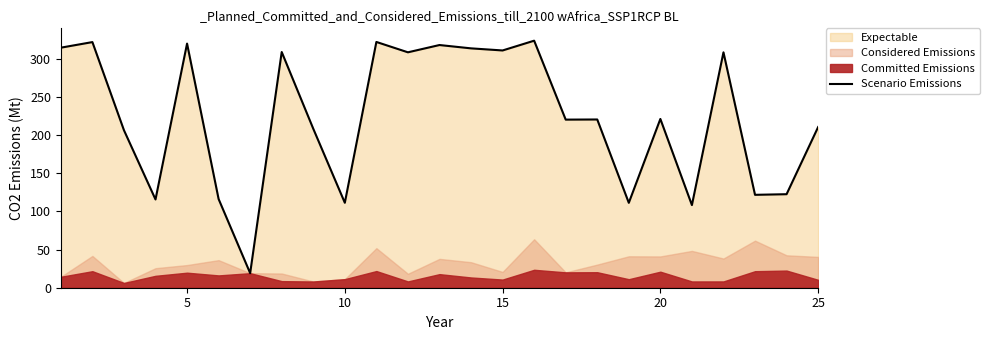

How many lines are shown in the chart?

1